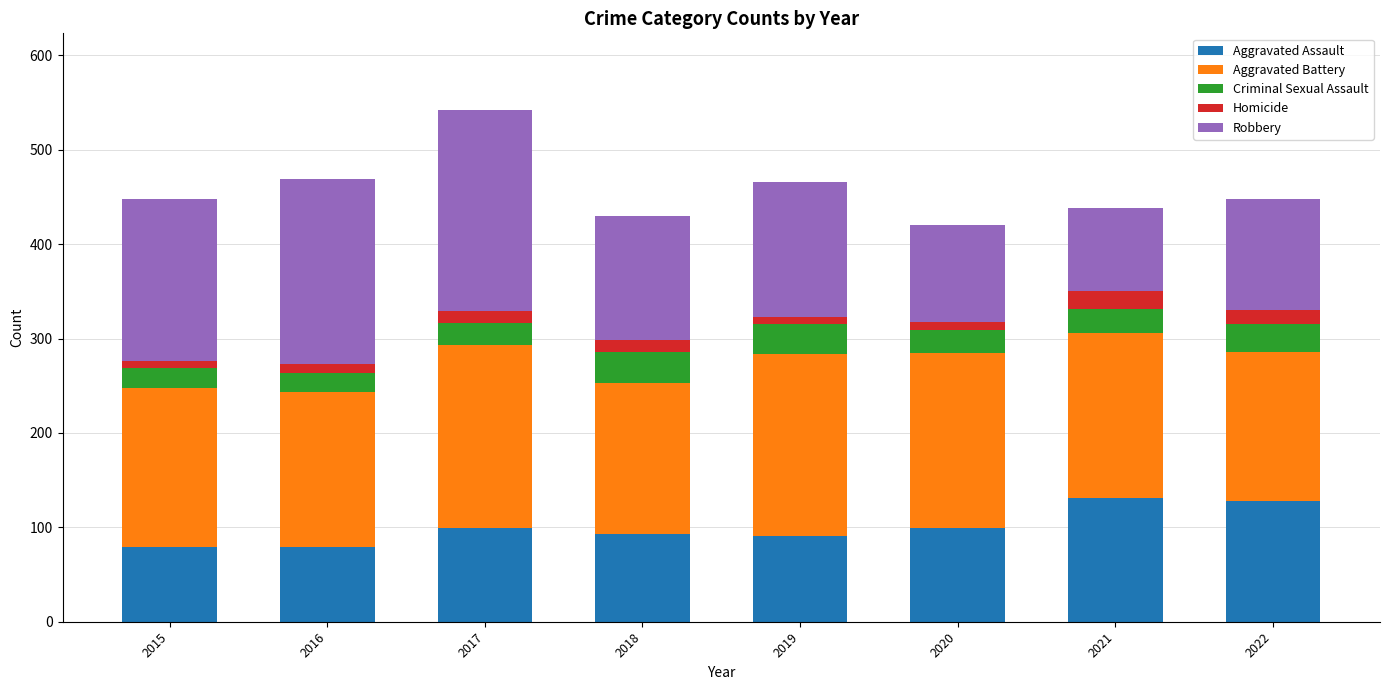

Are the bars horizontal?

No